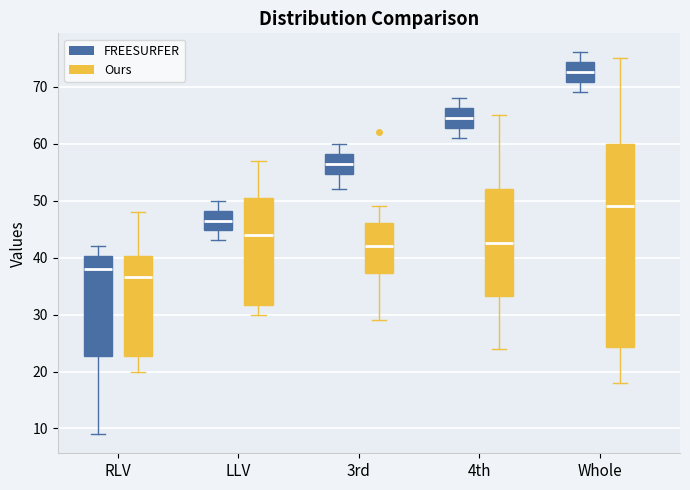

Reading left to right, read every box against the y-axis: the position of its median line, the range the box covers, and the ends of its whiskers. The values are not printed on the chart, so give them approximately, as read against the axis.

RLV (FREESURFER): median 38, box 23 to 40, whiskers 9 to 42
RLV (Ours): median 37, box 23 to 40, whiskers 20 to 48
LLV (FREESURFER): median 47, box 45 to 48, whiskers 43 to 50
LLV (Ours): median 44, box 32 to 51, whiskers 30 to 57
3rd (FREESURFER): median 57, box 55 to 58, whiskers 52 to 60
3rd (Ours): median 42, box 37 to 46, whiskers 29 to 49
4th (FREESURFER): median 65, box 63 to 66, whiskers 61 to 68
4th (Ours): median 43, box 33 to 52, whiskers 24 to 65
Whole (FREESURFER): median 73, box 71 to 74, whiskers 69 to 76
Whole (Ours): median 49, box 24 to 60, whiskers 18 to 75